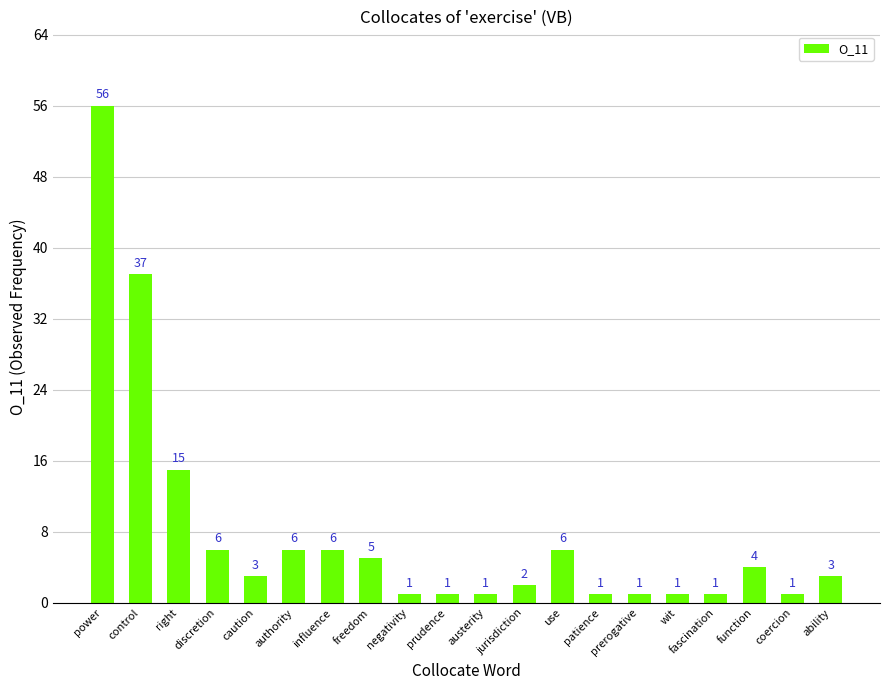

What is the label of the 5th bar from the left?

caution